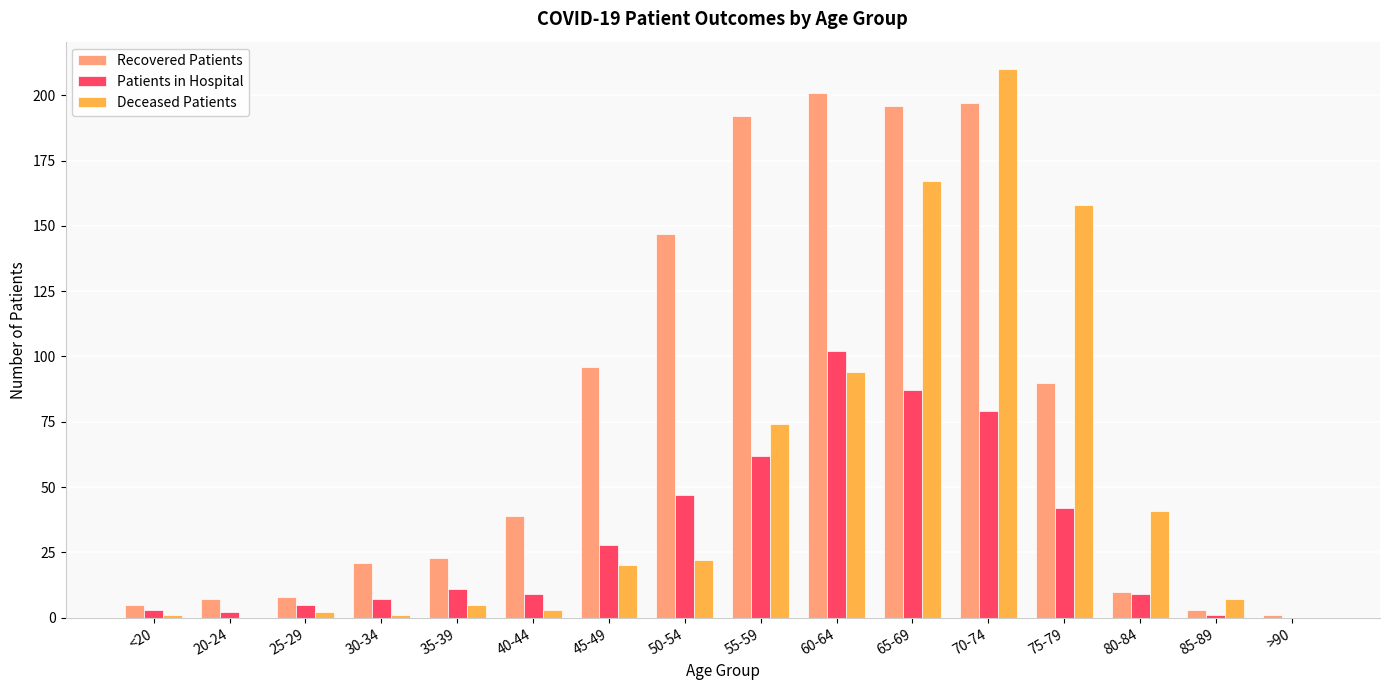

What is the sum of all Patients in Hospital values?

494